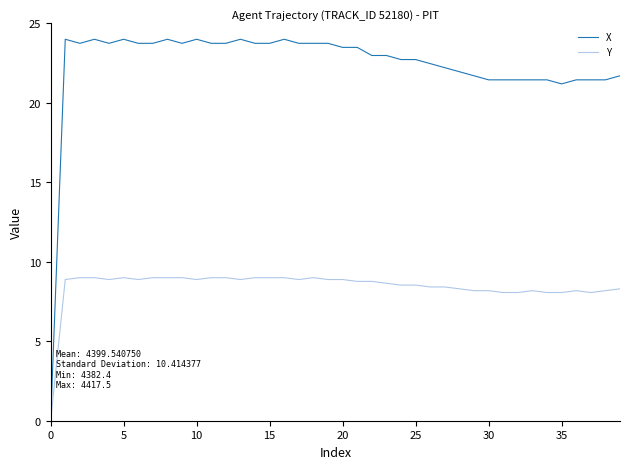

Rank the series by their average value, from highest to lowest.

X, Y